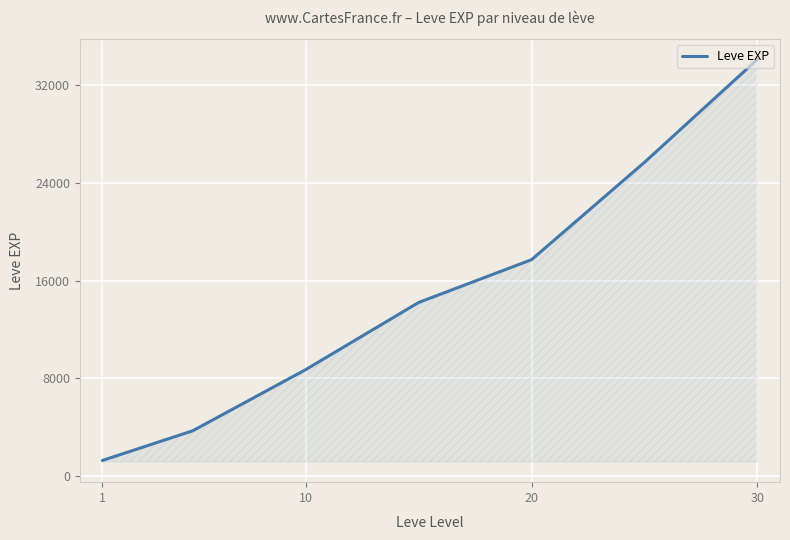

What is the greatest value displayed?

34094.3